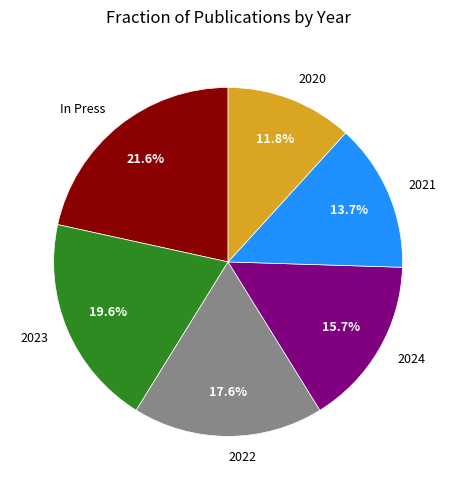

Does 2021 account for over 50% of the chart?

No